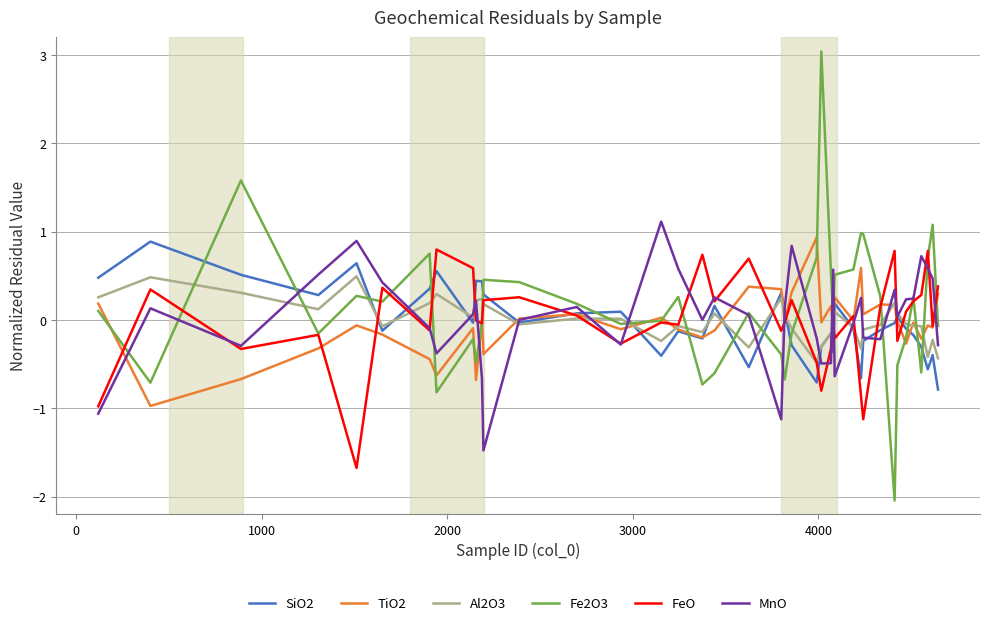

Which series has the largest range (max minus min)?

Fe2O3